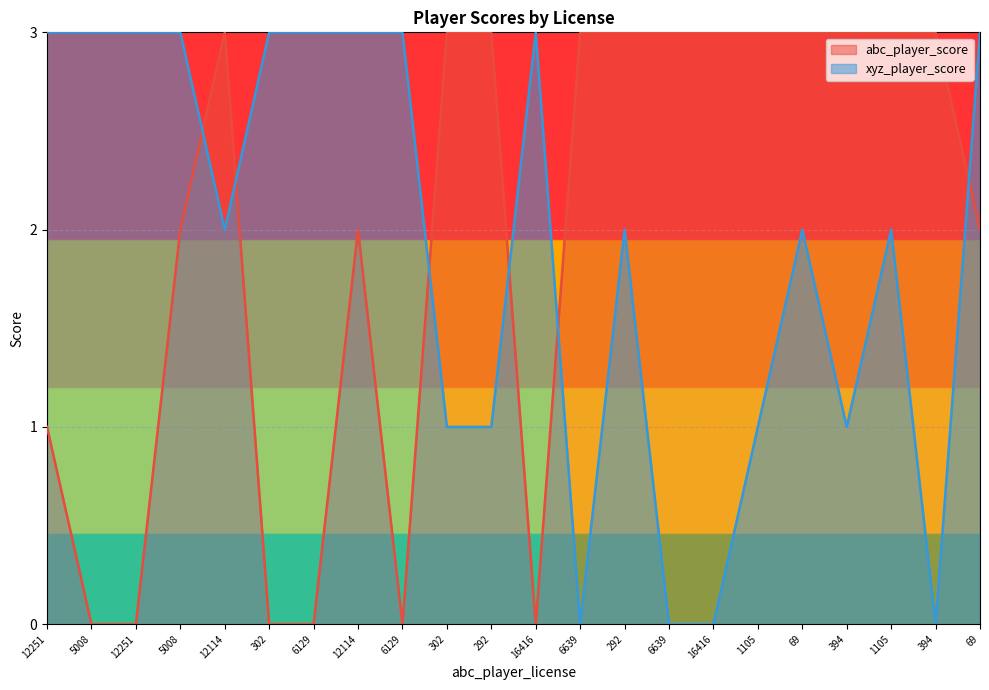

Reading left to right, what are all the values shown in this chart?

abc_player_score: 12251=1	5008=0	12251=0	5008=2	12114=3	302=0	6129=0	12114=2	6129=0	302=3	292=3	16416=0	6639=3	292=3	6639=3	16416=3	1105=3	69=3	394=3	1105=3	394=3	69=2
xyz_player_score: 12251=3	5008=3	12251=3	5008=3	12114=2	302=3	6129=3	12114=3	6129=3	302=1	292=1	16416=3	6639=0	292=2	6639=0	16416=0	1105=1	69=2	394=1	1105=2	394=0	69=3